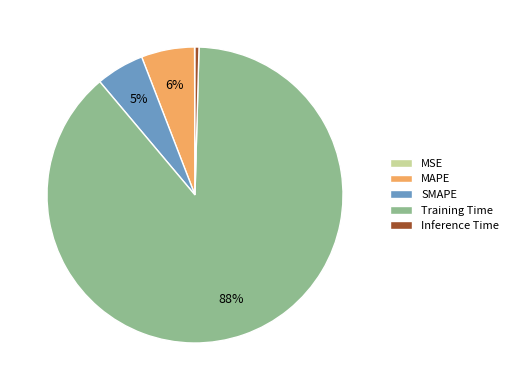

Does Training Time represent more than half of the total?

Yes